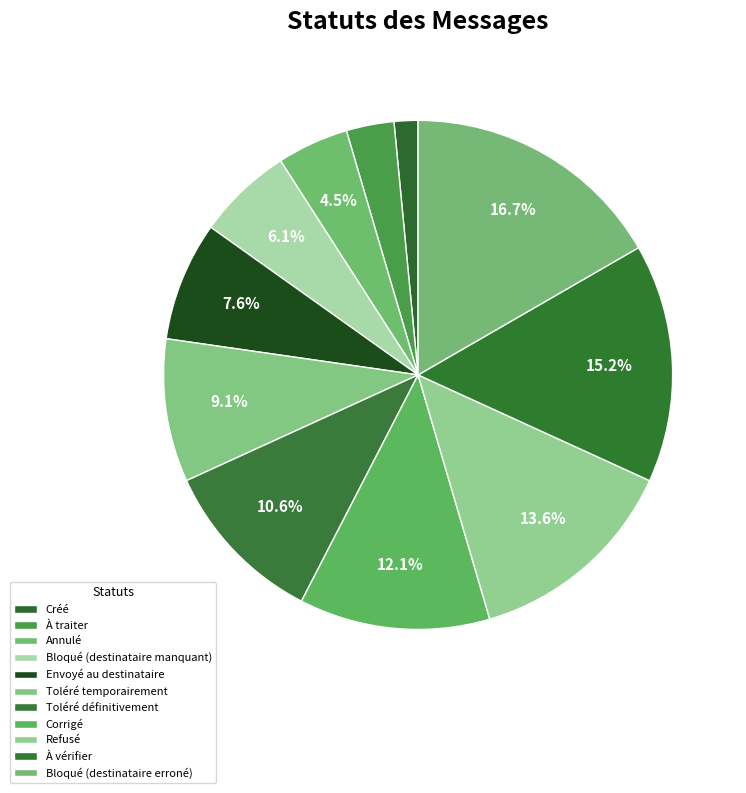

What percentage do Toléré temporairement and À vérifier together represent?

24.2%